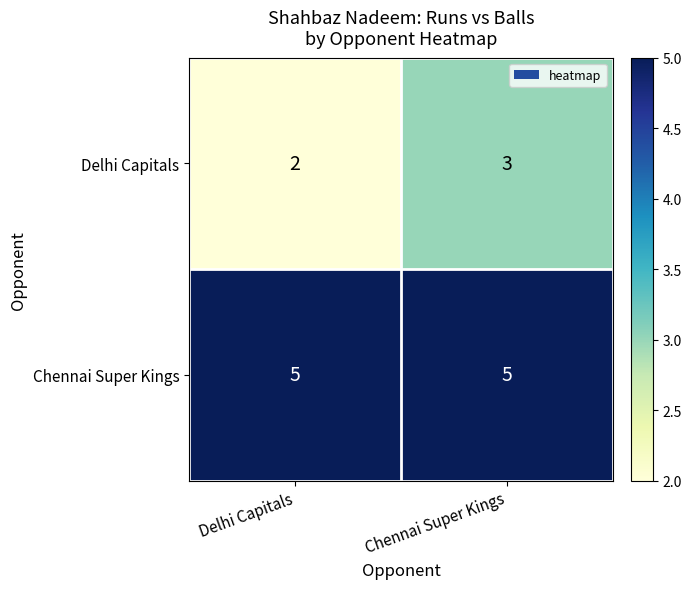

What is the sum of the Chennai Super Kings values at Delhi Capitals and Chennai Super Kings?

10